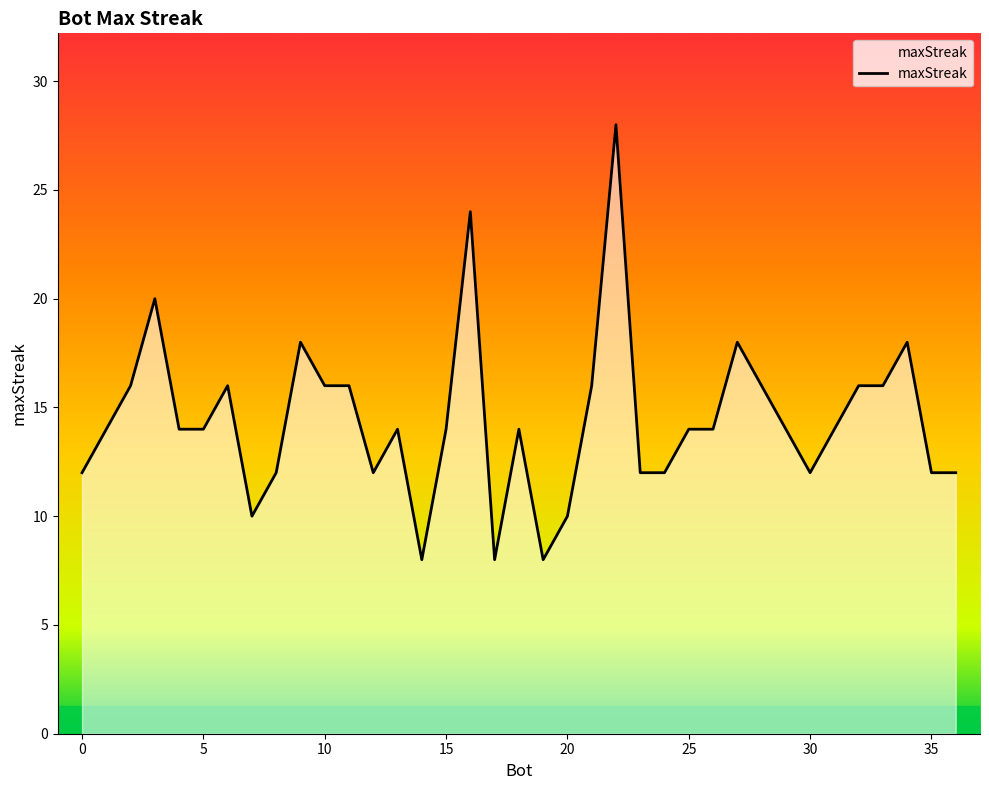

What is the difference between the maximum and minimum values?

20